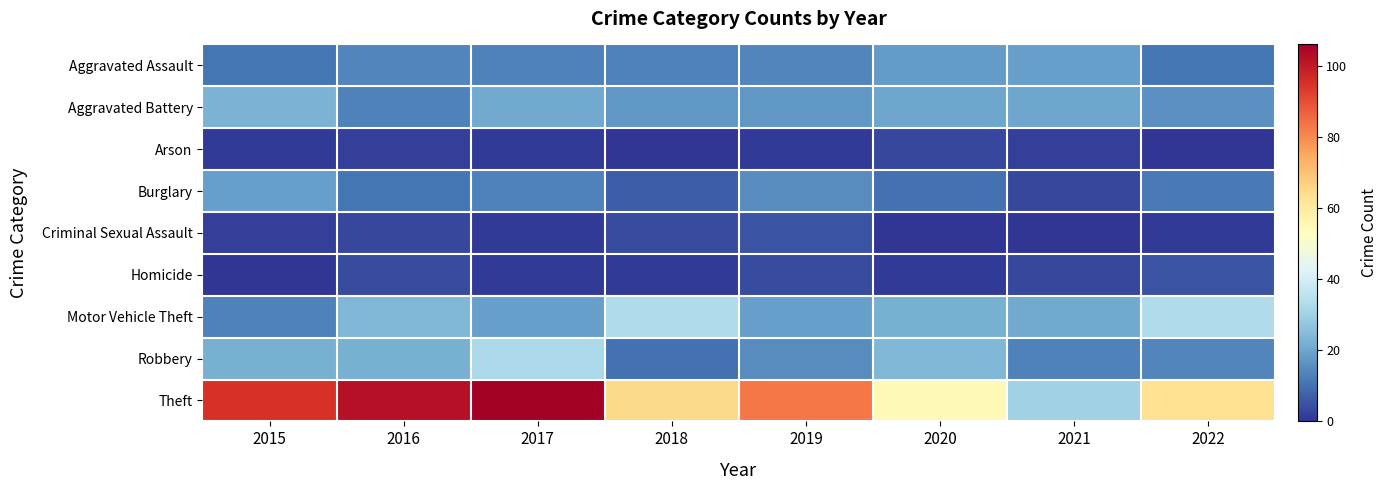

What is the maximum value shown in the chart?

106